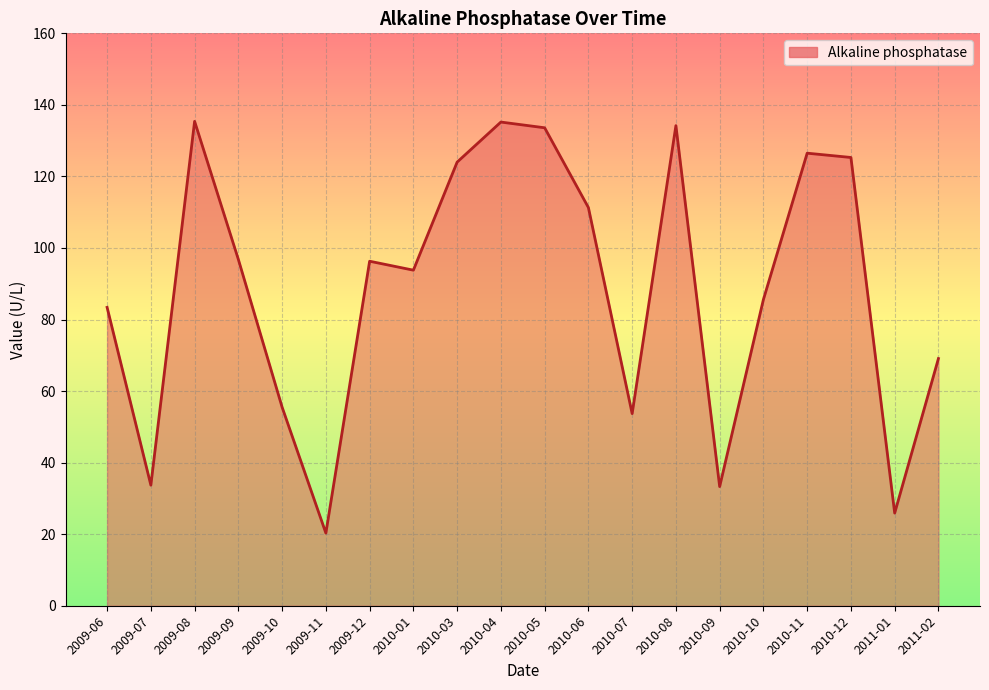

Which has a higher value, 2010-09 or 2010-12?

2010-12